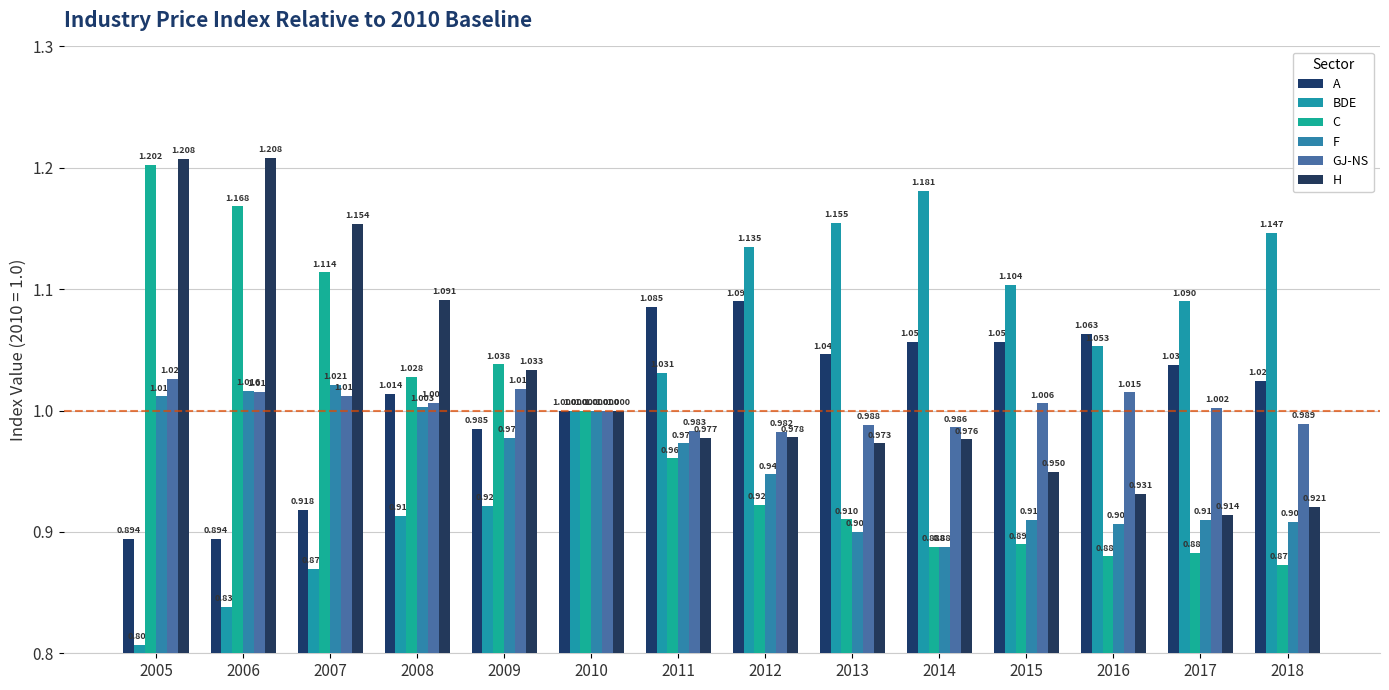

Which series changed the most between 2016 and 2018?

BDE